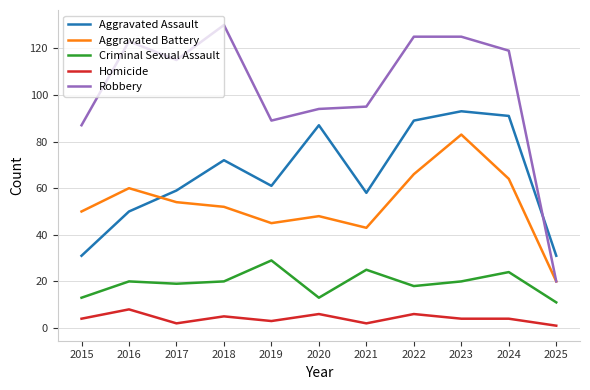

What is the minimum value shown in the chart?

1